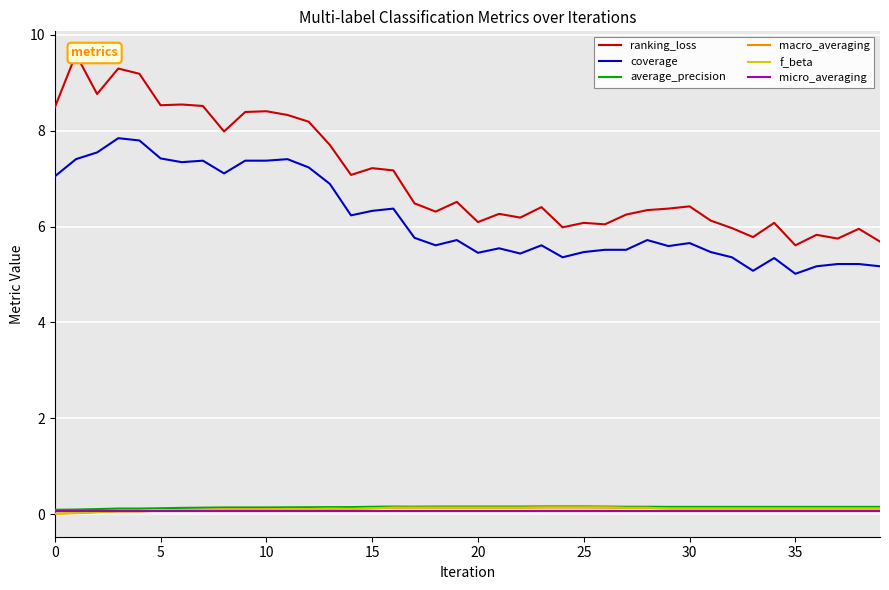

What is the label of the 3rd point from the right?

37